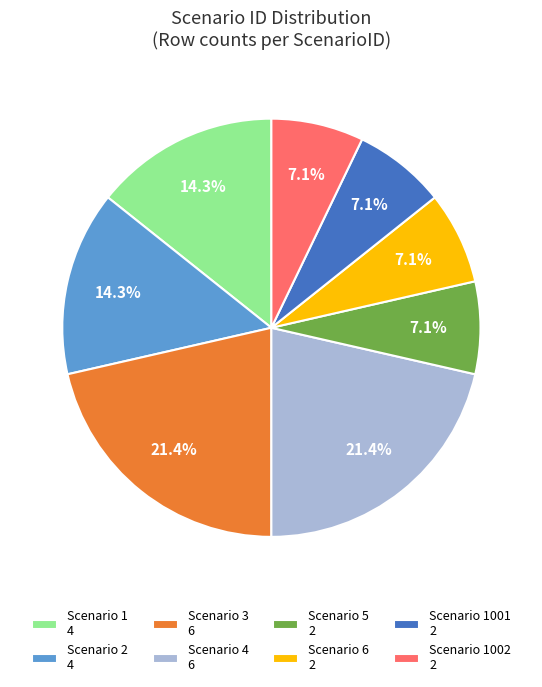

Between Scenario 6 2 and Scenario 4 6, which is larger?

Scenario 4 6